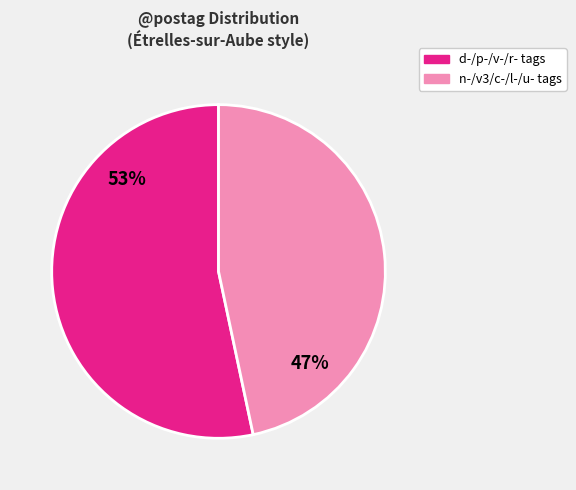

Is there a majority slice in this chart?

Yes